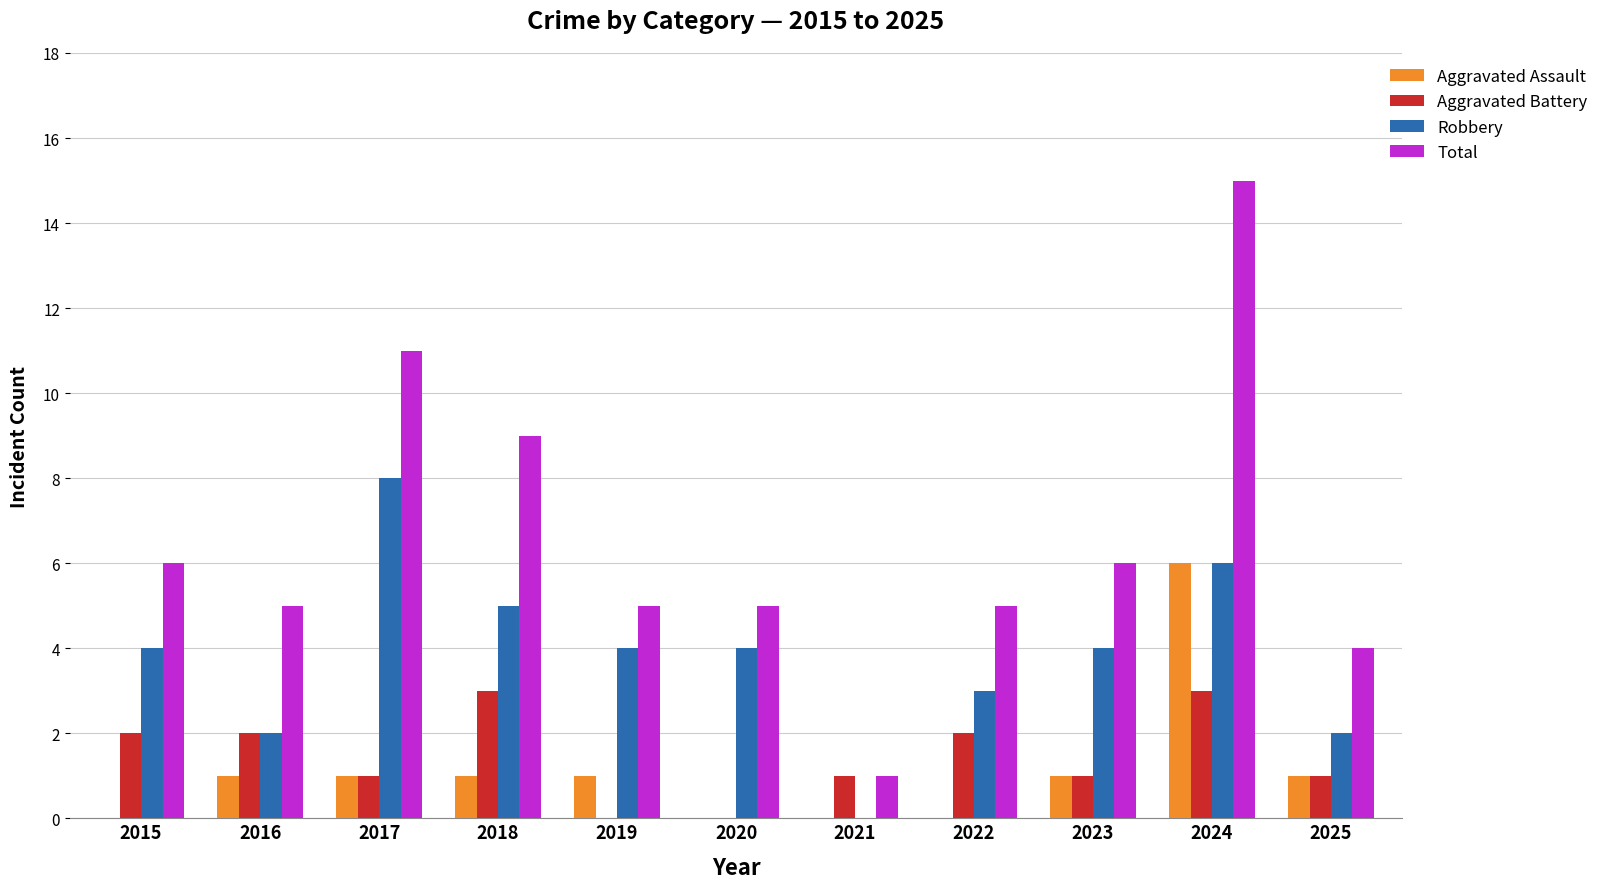

At which label is Total closest to 8?

2018